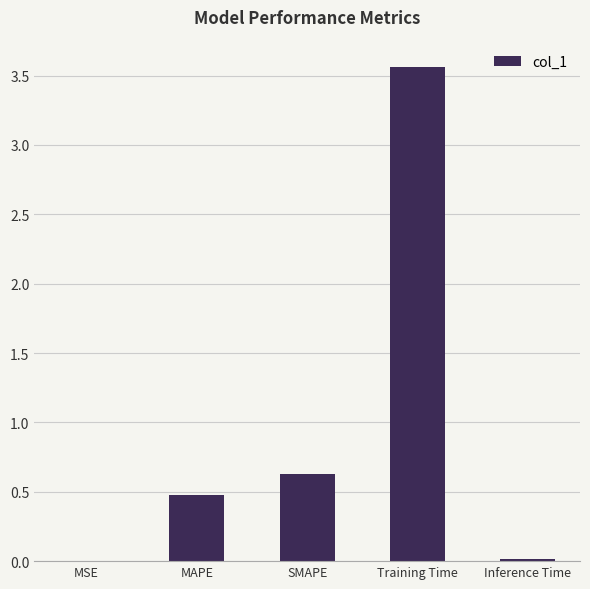

Which has a higher value, MSE or SMAPE?

SMAPE